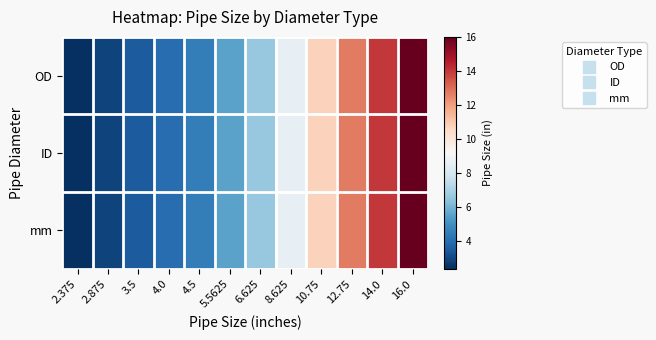

Reading left to right, what are all the values shown in this chart?

OD: 2.375=2.4	2.875=2.9	3.5=3.5	4.0=4.0	4.5=4.5	5.5625=5.6	6.625=6.6	8.625=8.6	10.75=10.8	12.75=12.8	14.0=14.0	16.0=16.0
ID: 2.375=2.4	2.875=2.9	3.5=3.5	4.0=4.0	4.5=4.5	5.5625=5.6	6.625=6.6	8.625=8.6	10.75=10.8	12.75=12.8	14.0=14.0	16.0=16.0
mm: 2.375=2.4	2.875=2.9	3.5=3.5	4.0=4.0	4.5=4.5	5.5625=5.6	6.625=6.6	8.625=8.6	10.75=10.8	12.75=12.8	14.0=14.0	16.0=16.0